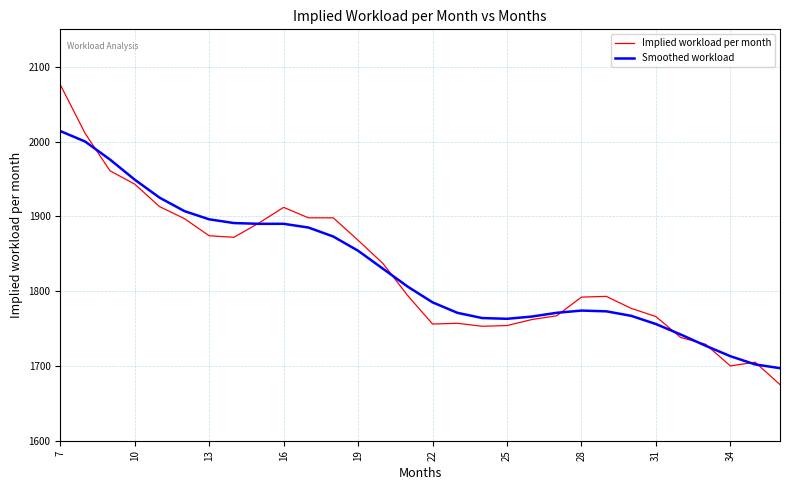

List the series in order of their peak value, highest first.

Implied workload per month, Smoothed workload